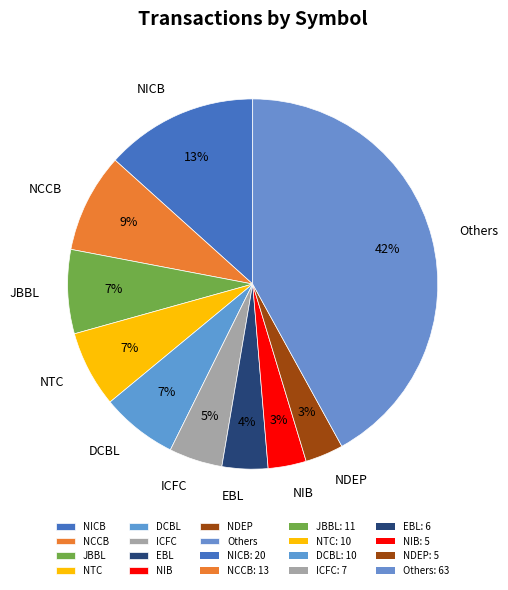

Is there any slice that represents more than half of the pie?

No